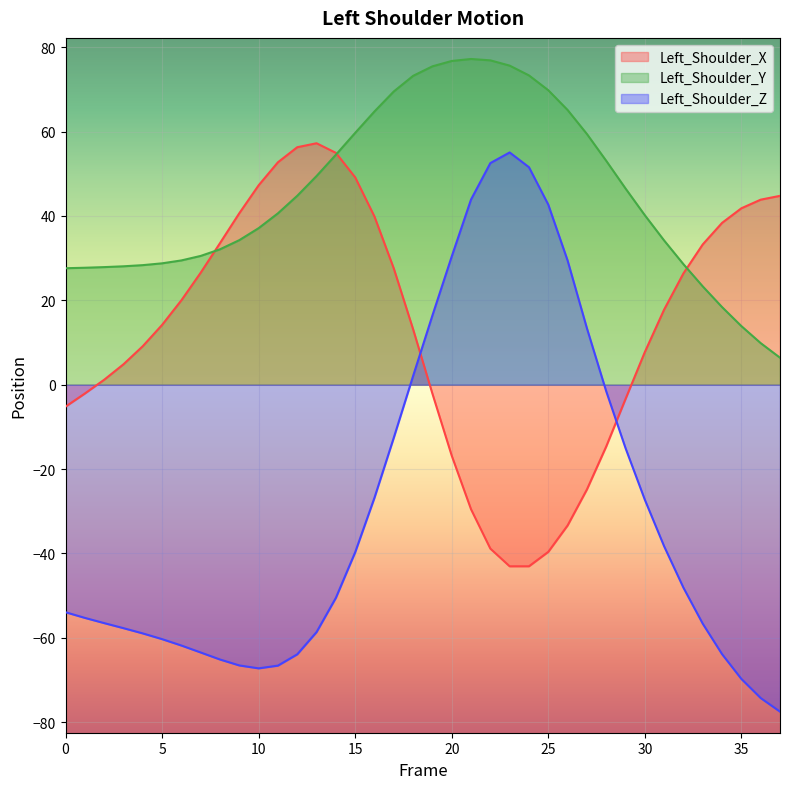

What is the sum of all Left_Shoulder_Z values?

-1120.7